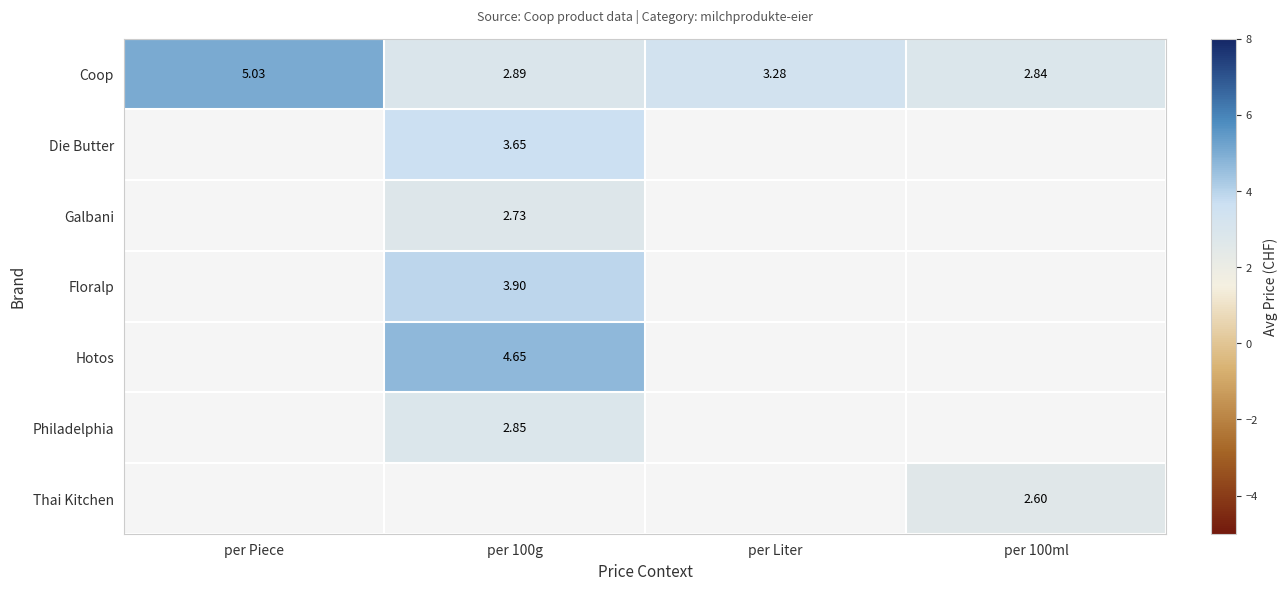

Where does the Coop series first go above 3?

per Piece